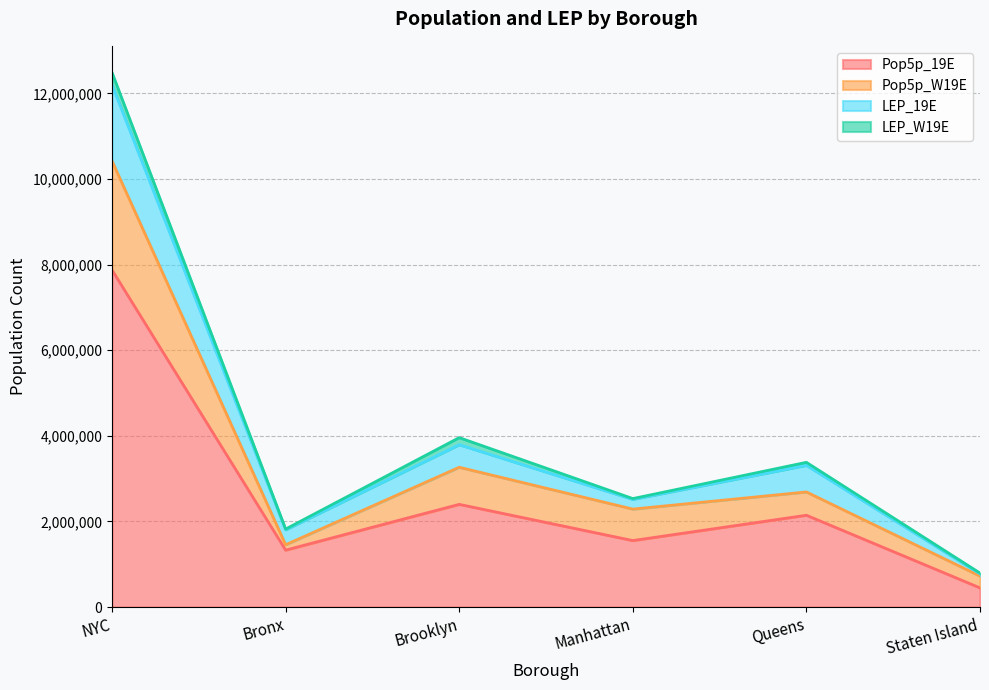

What is the total value across all series at Manhattan?

2534107